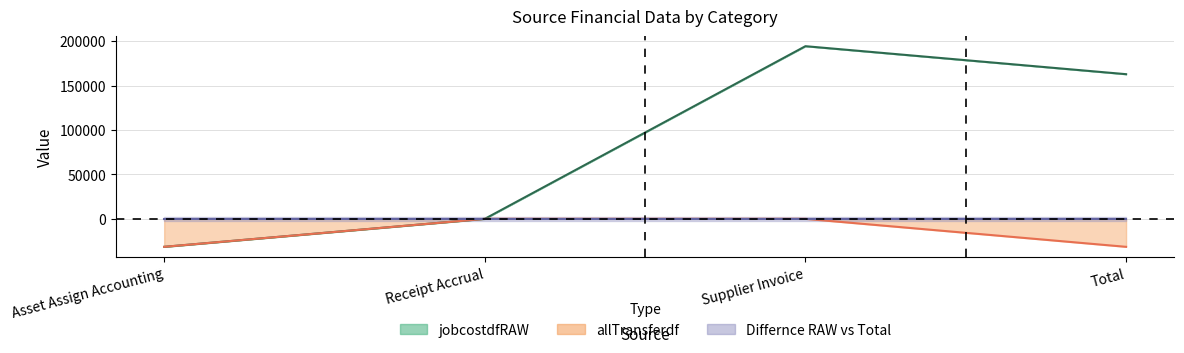

Reading right to left, what are all the values shown in this chart?

jobcostdfRAW line: Total=162775.2	Supplier Invoice=194275.2	Receipt Accrual=0.0	Asset Assign Accounting=-31500.0
allTransferdf line: Total=-31500.0	Supplier Invoice=0.0	Receipt Accrual=0.0	Asset Assign Accounting=-31500.0
Differnce RAW vs Total line: Total=0.0	Supplier Invoice=0.0	Receipt Accrual=0.0	Asset Assign Accounting=0.0